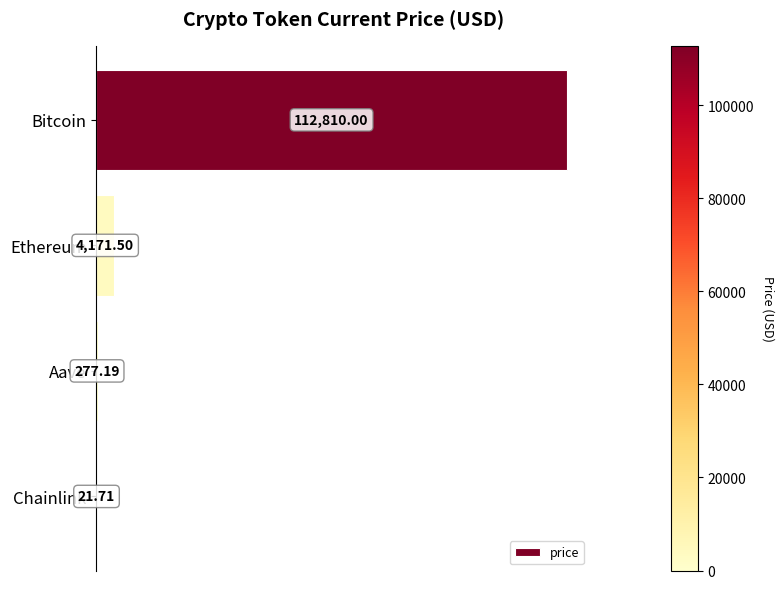

What is the sum of all values?

117280.4